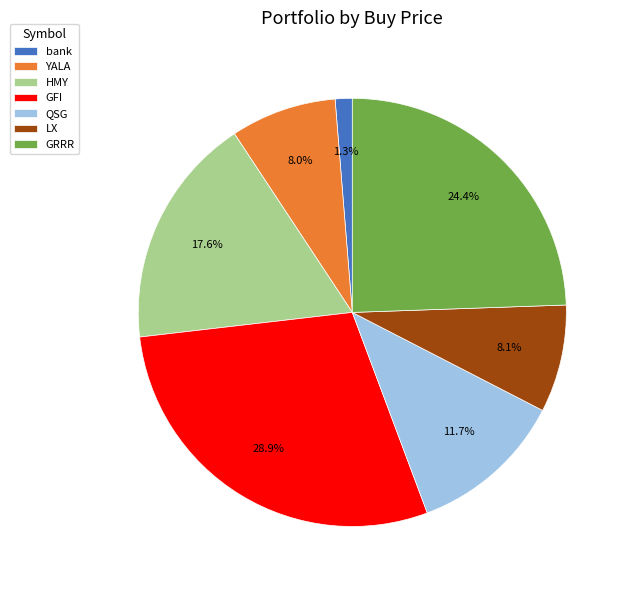

Between bank and GFI, which is larger?

GFI